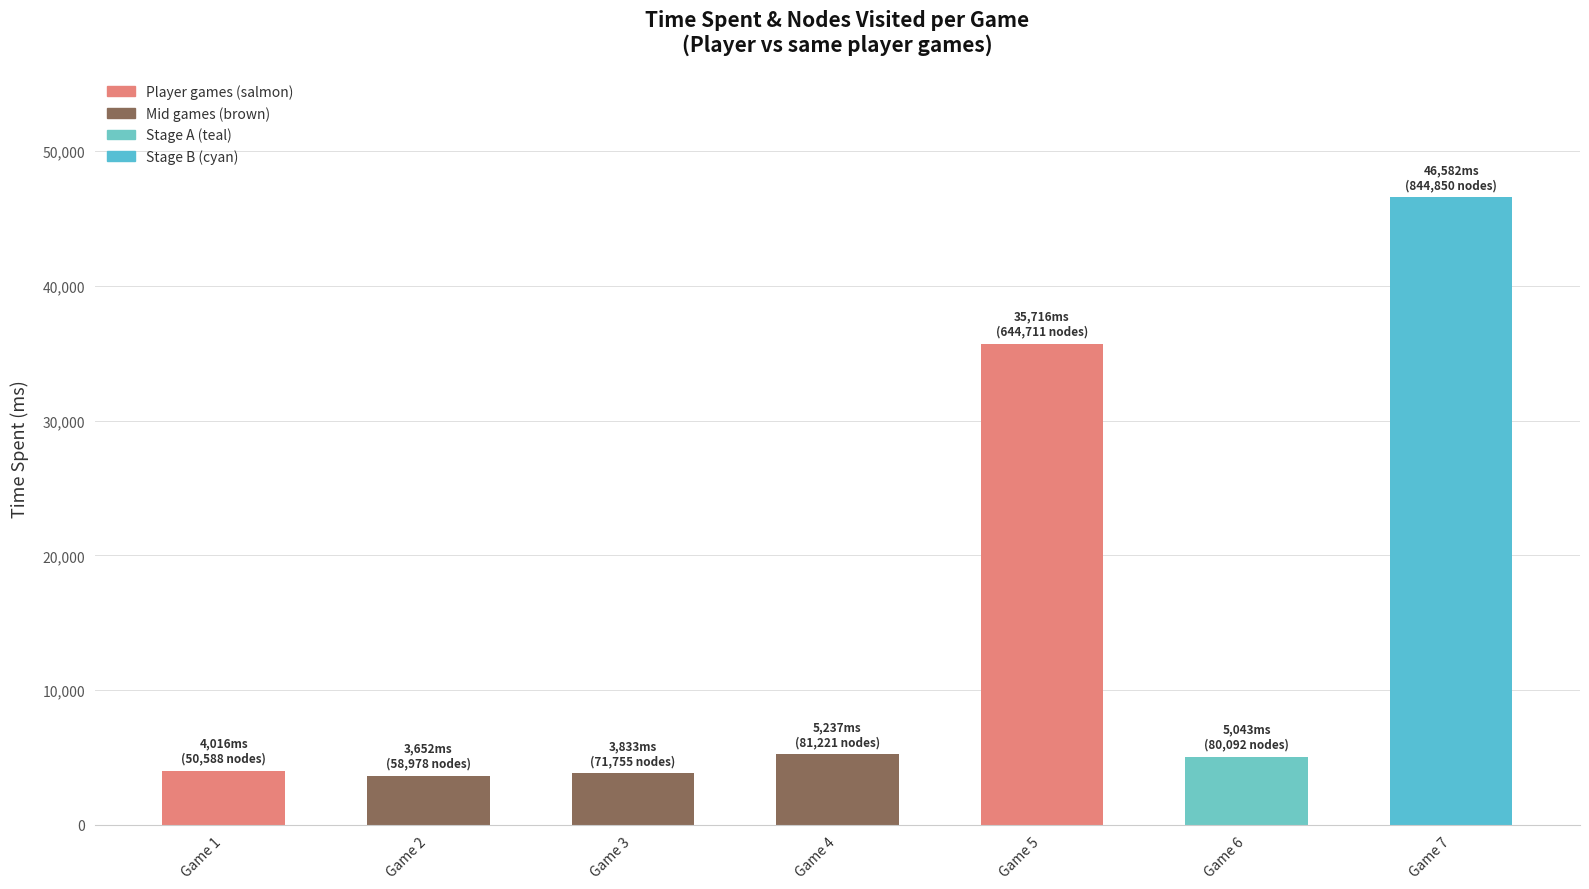

The chart shows a value of 64152 at Game 7. True or false?

False